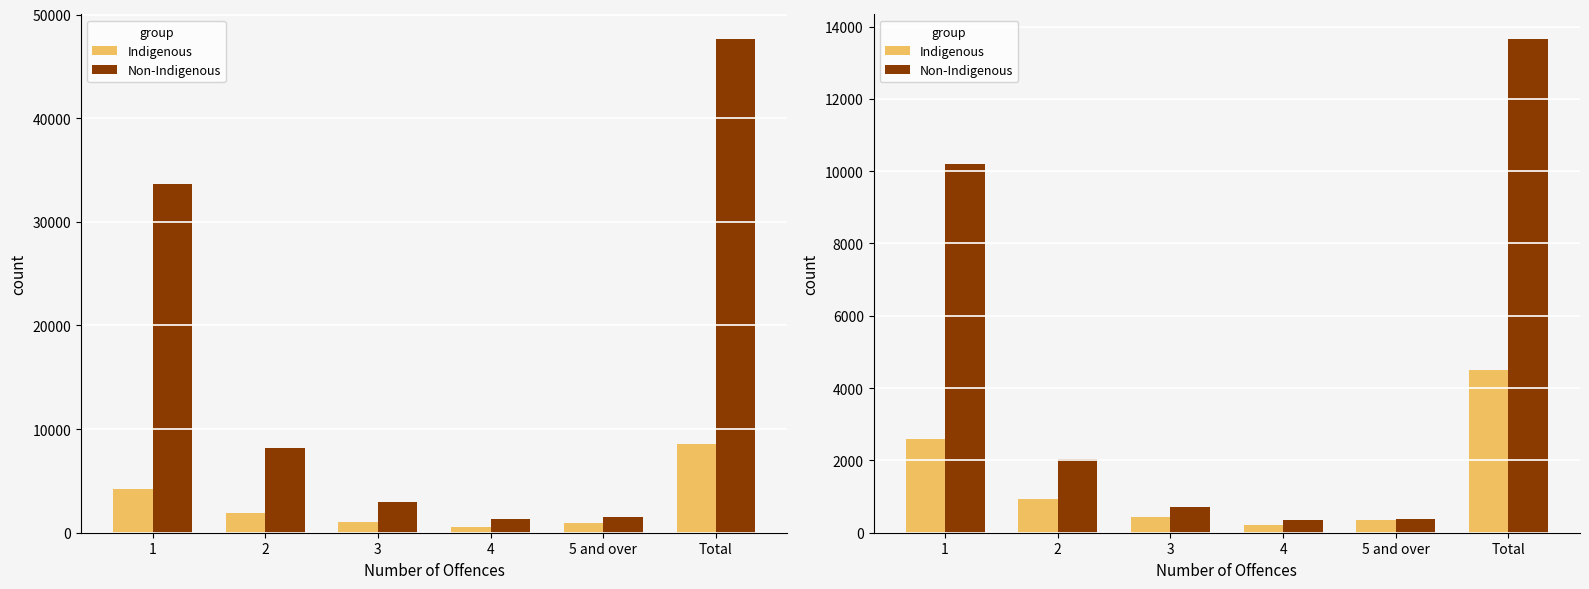

What is the label of the 1st bar from the left?

1